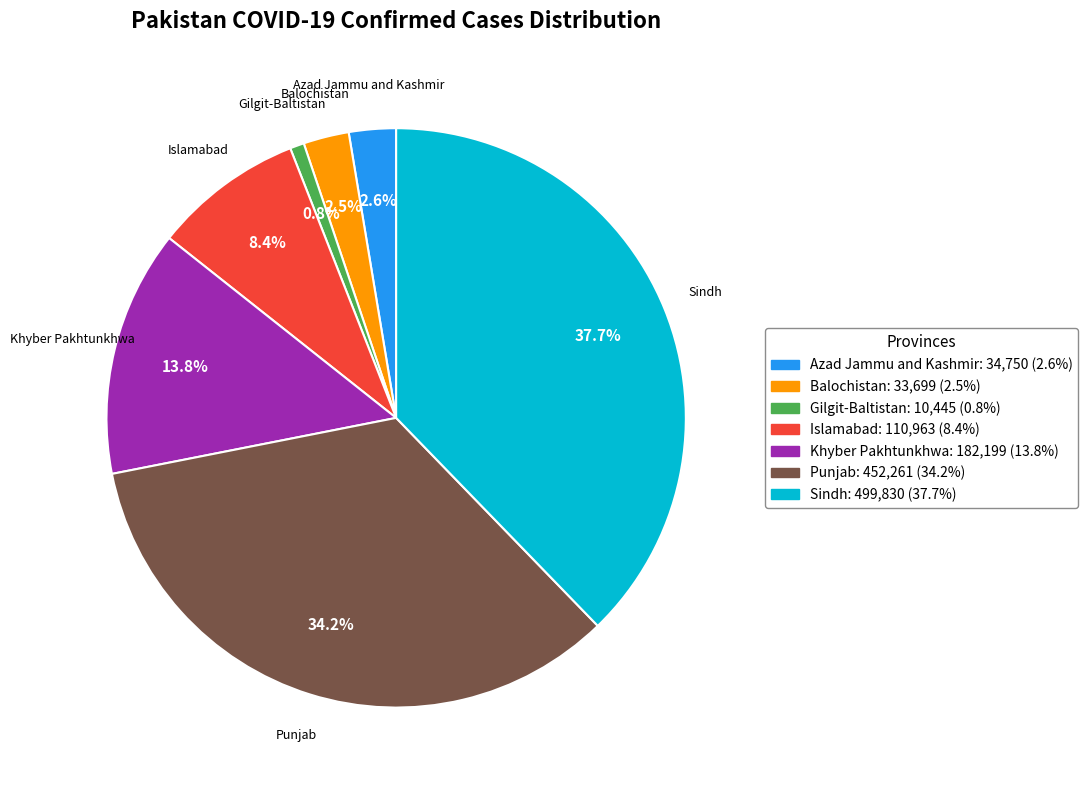

What percentage is the Sindh slice, to the nearest percent?

38%